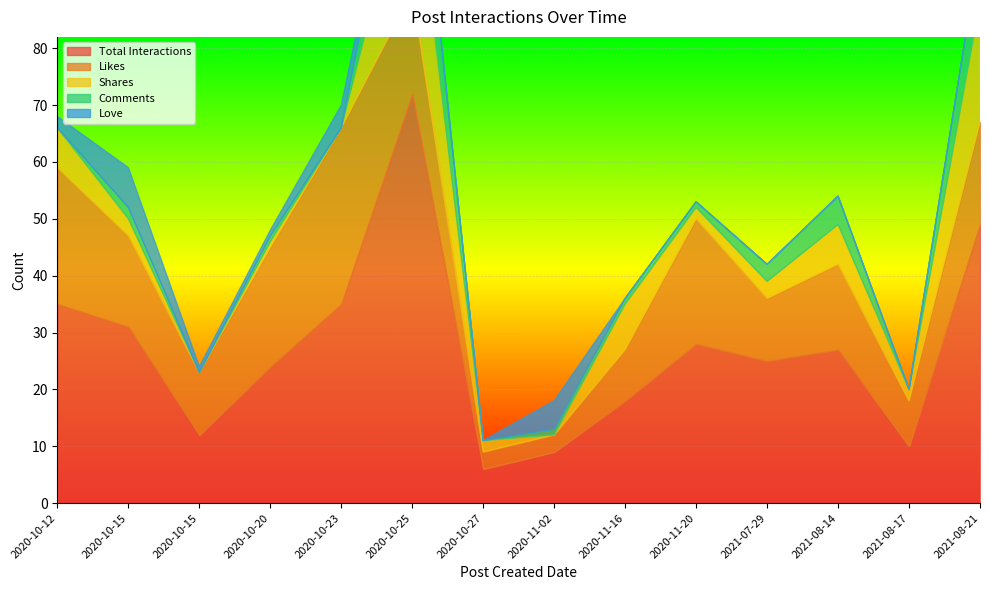

The Comments series shows 2 at 2020-11-20. True or false?

False